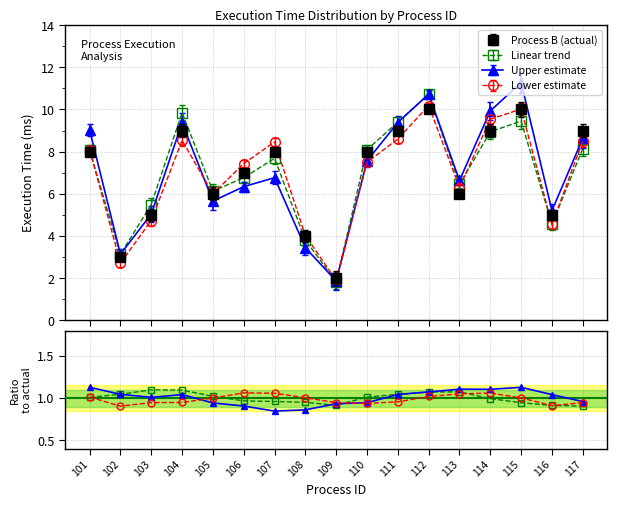

Which series changed the most between 112 and 115?

Linear trend